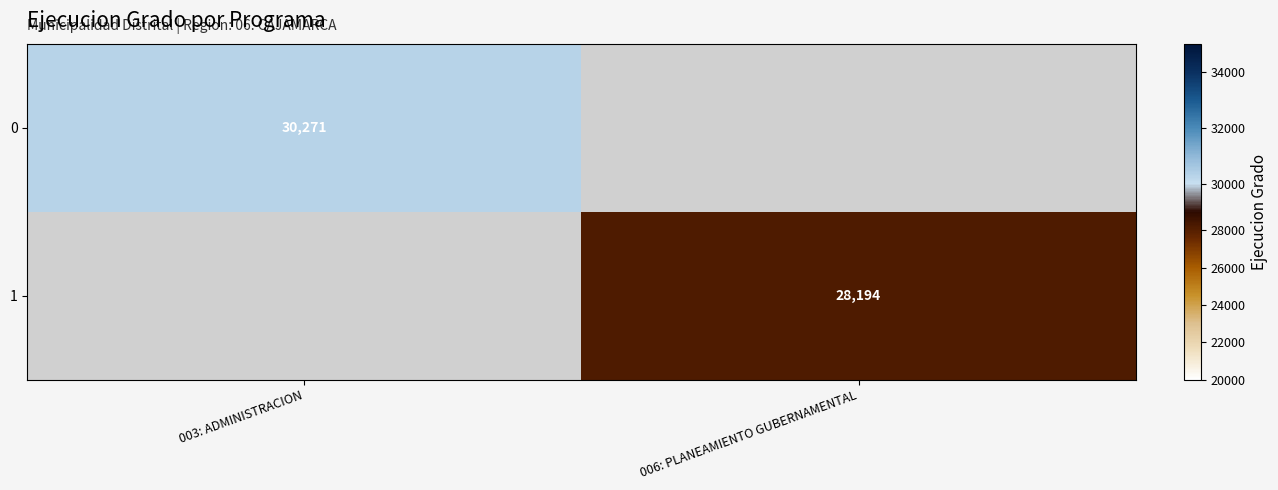

The value of 0 at 003: ADMINISTRACION is 18897.9. True or false?

False